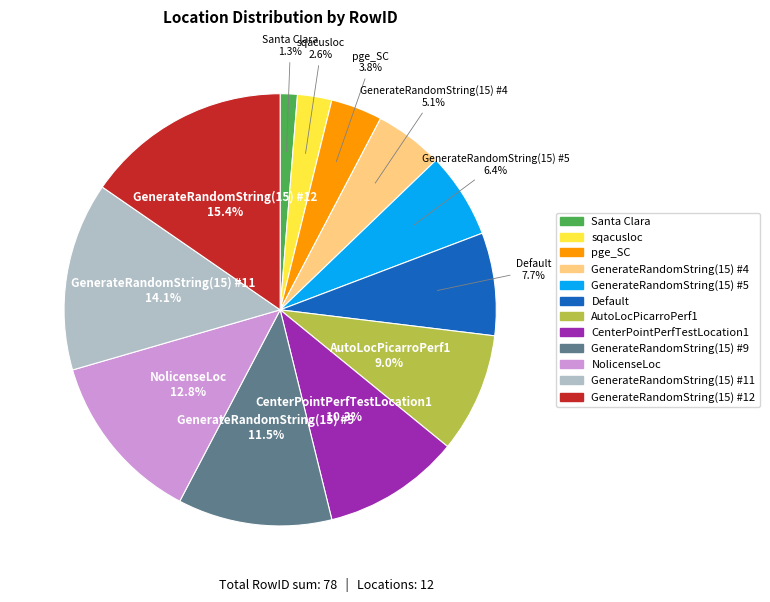

What portion of the pie excludes NolicenseLoc?

87.2%